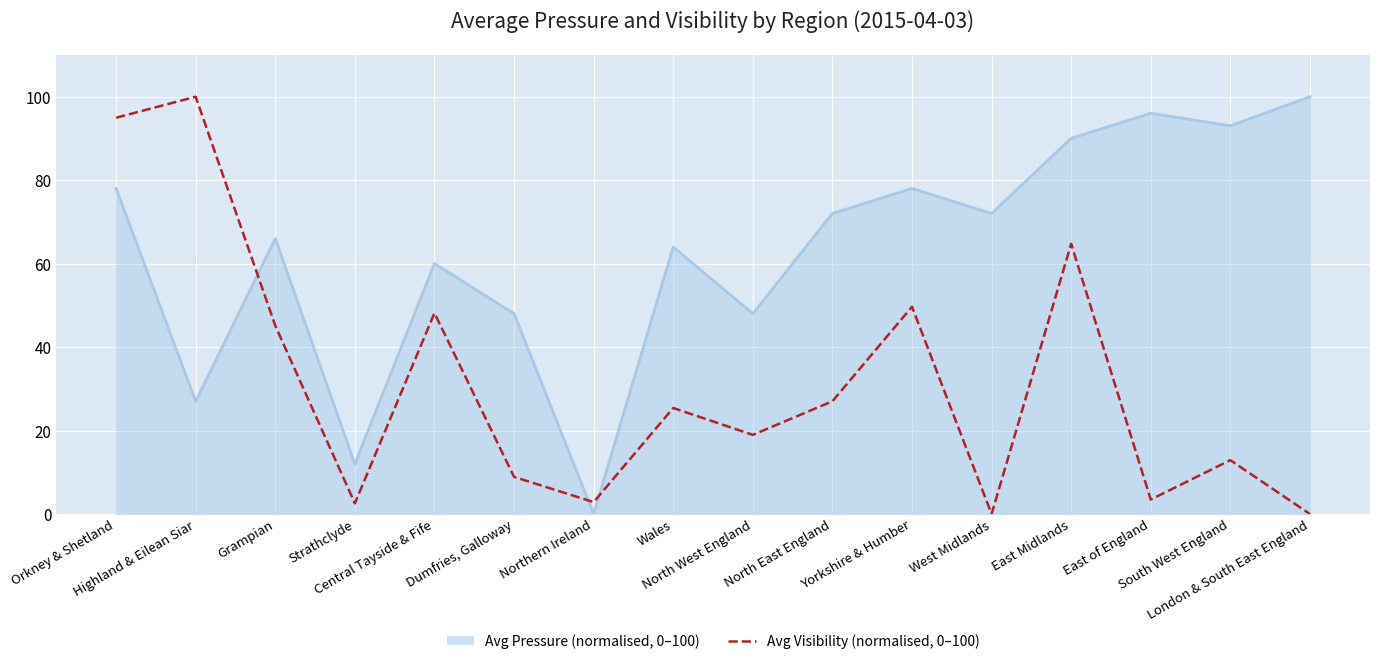

True or false: the data shows 0.0 at London & South East England.

True